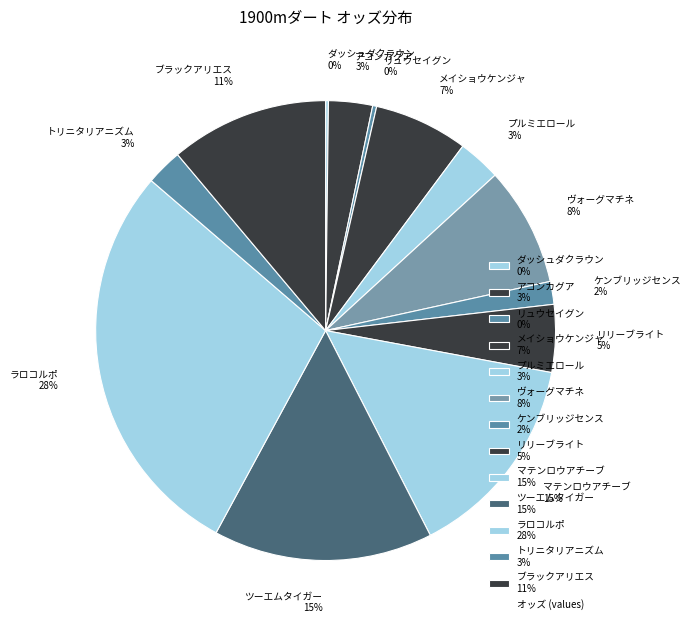

Combined, do トリニタリアニズム 3% and ツーエムタイガー 15% account for over 50%?

No